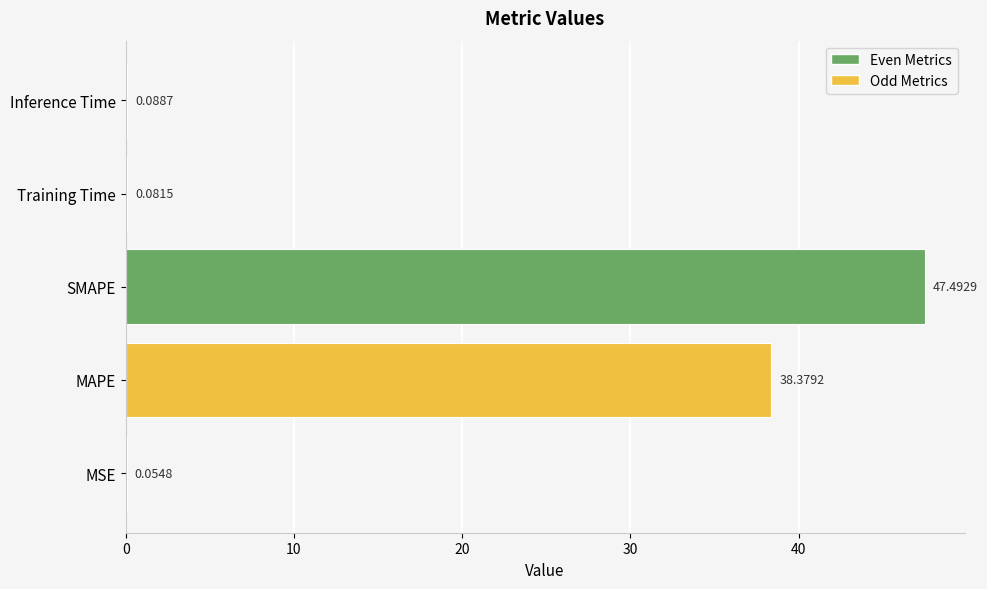

What is the sum of the values at MSE and MAPE?

38.4